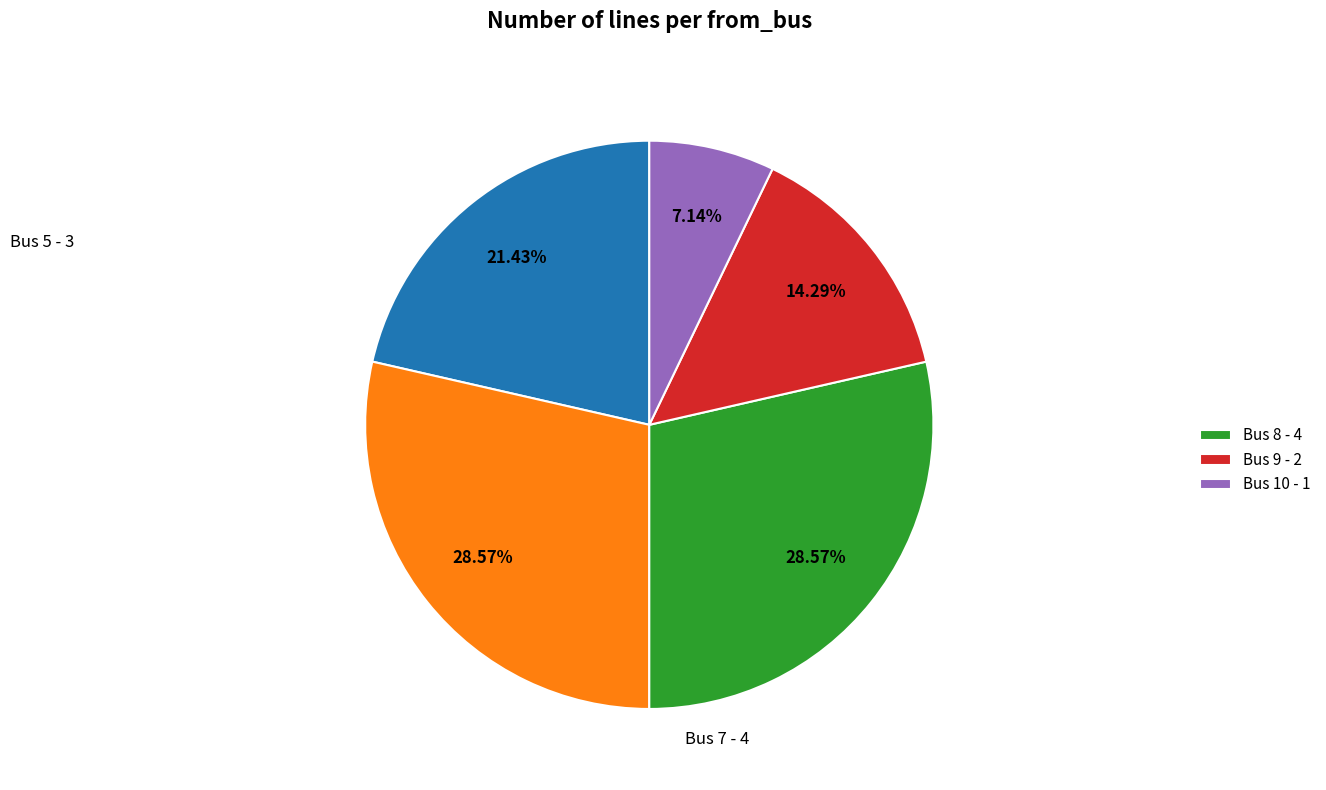

Is there a majority slice in this chart?

No